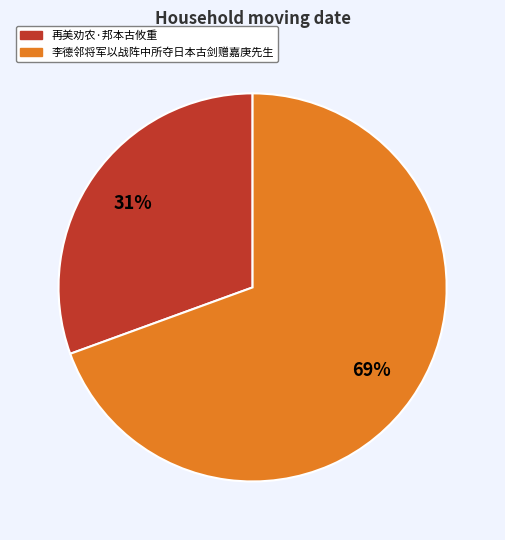

To the nearest percent, what is the average slice percentage?

50%